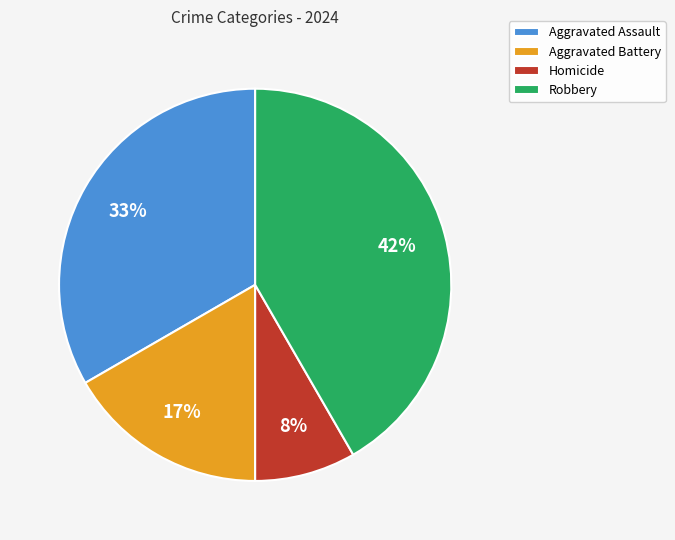

To the nearest percent, what percentage of the pie is Aggravated Battery?

17%